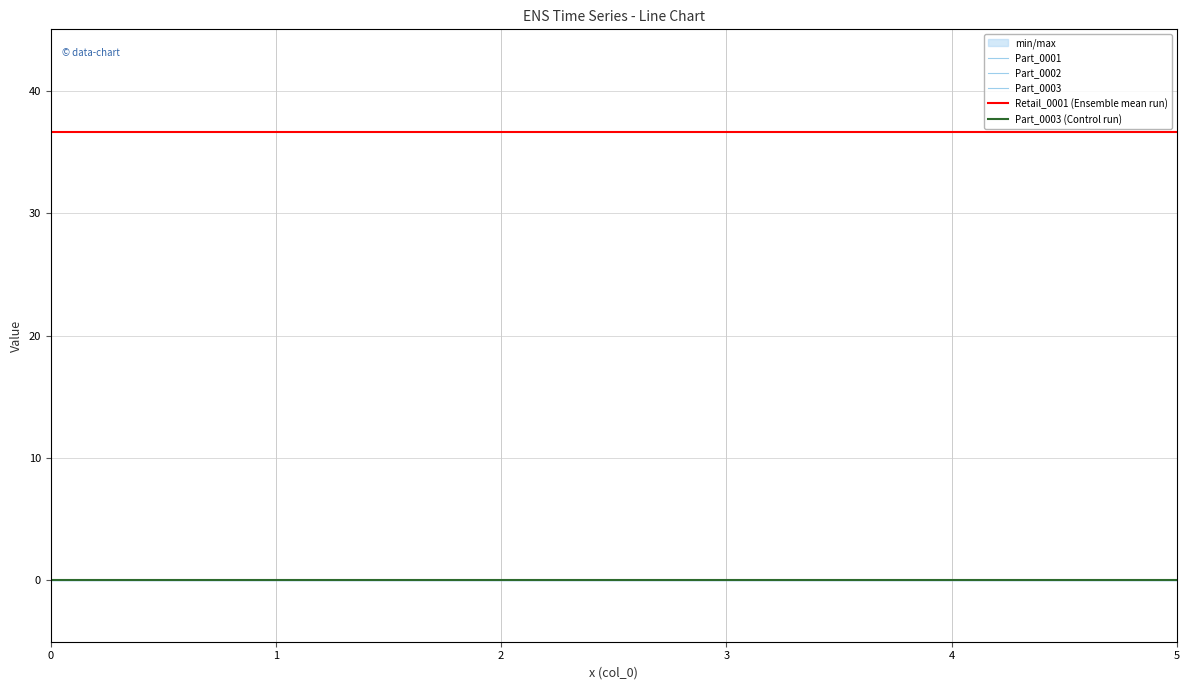

At how many categories does at least one series exceed 31?

6